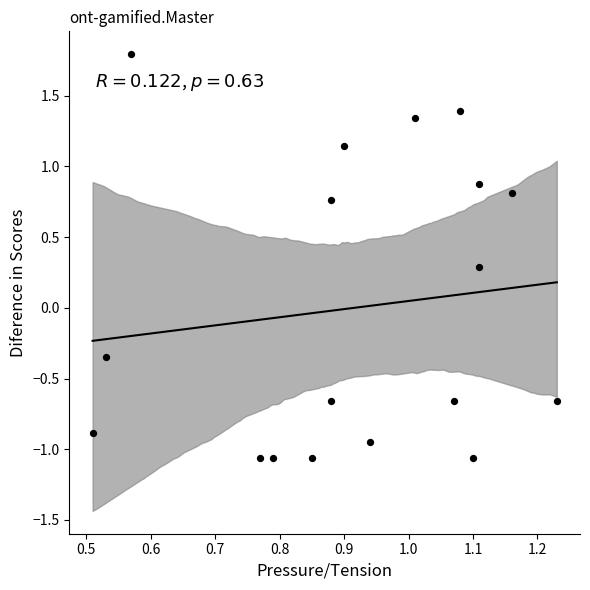

What Y value in the scatter plot is closest to 0?

0.3